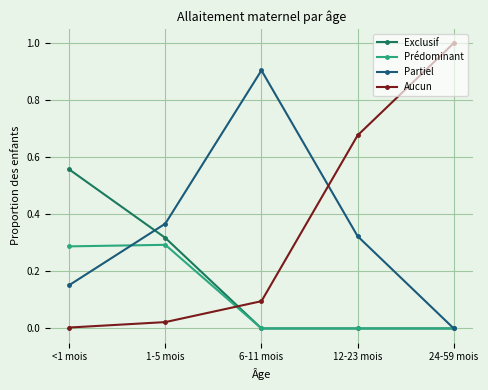

Is the value of Exclusif at <1 mois greater than the value of Partiel at 1-5 mois?

Yes